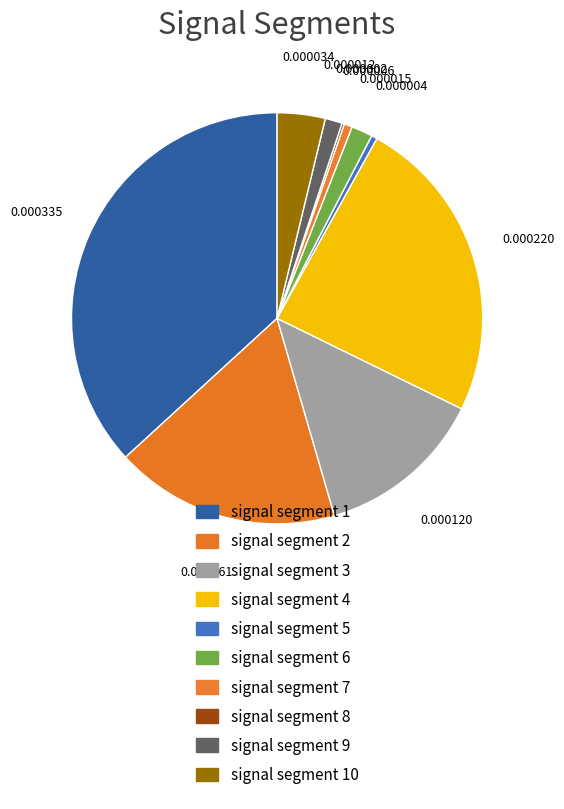

Do signal segment 9 and signal segment 3 together represent more than half of the pie?

No